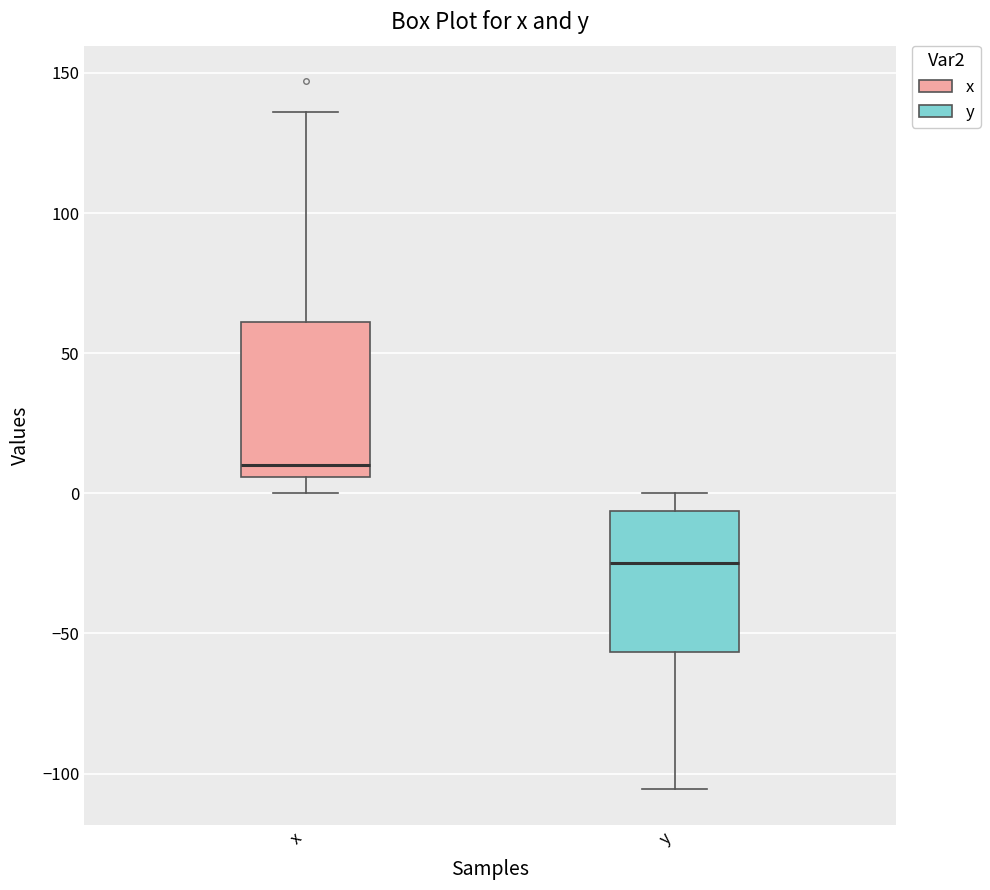

Which box's median line is the lowest?

y